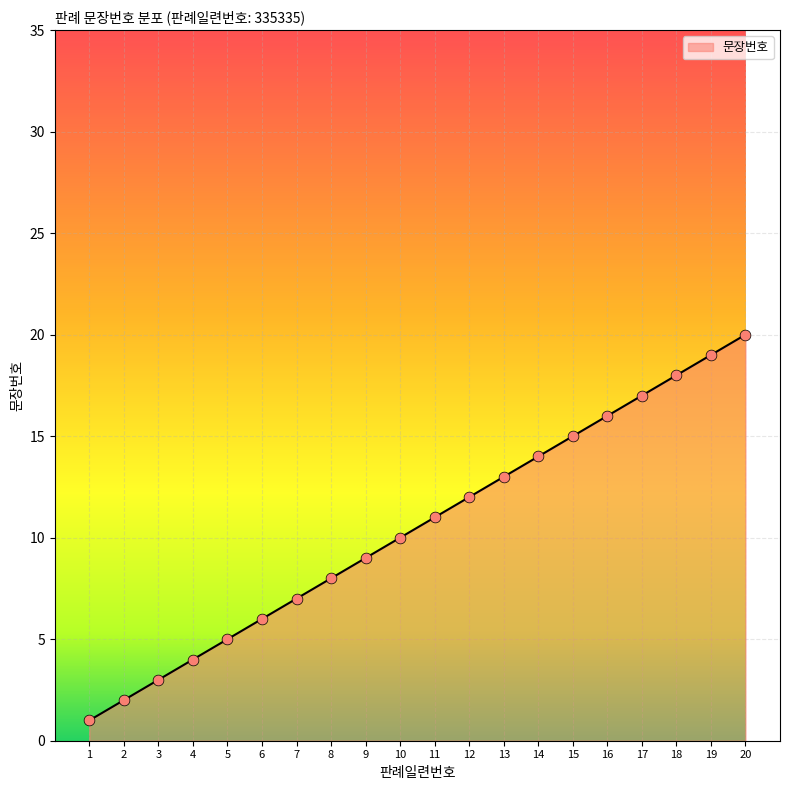

What is the change in value from 17 to 20?

+3